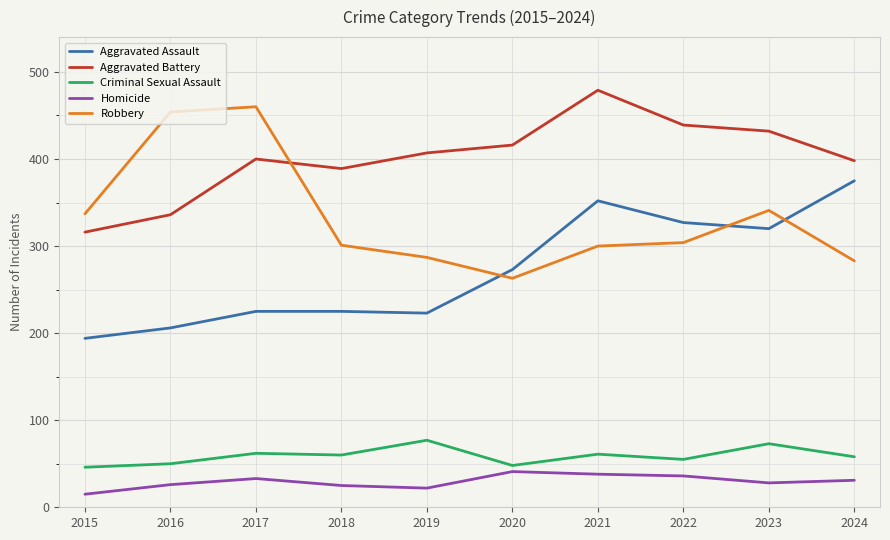

Is the value of Criminal Sexual Assault at 2019 greater than the value of Aggravated Battery at 2015?

No